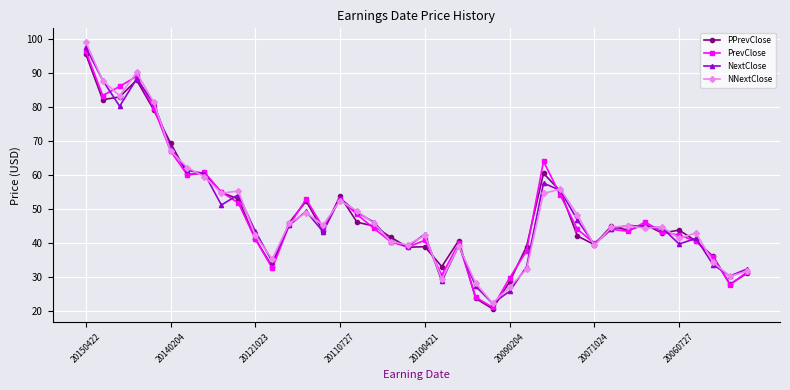

What is the highest value of the PPrevClose series?

95.6